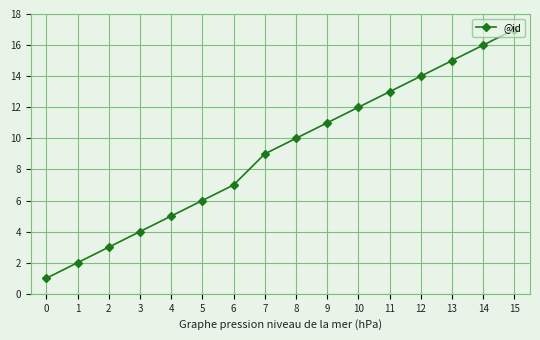

Does the chart display data point markers on the line(s)?

Yes